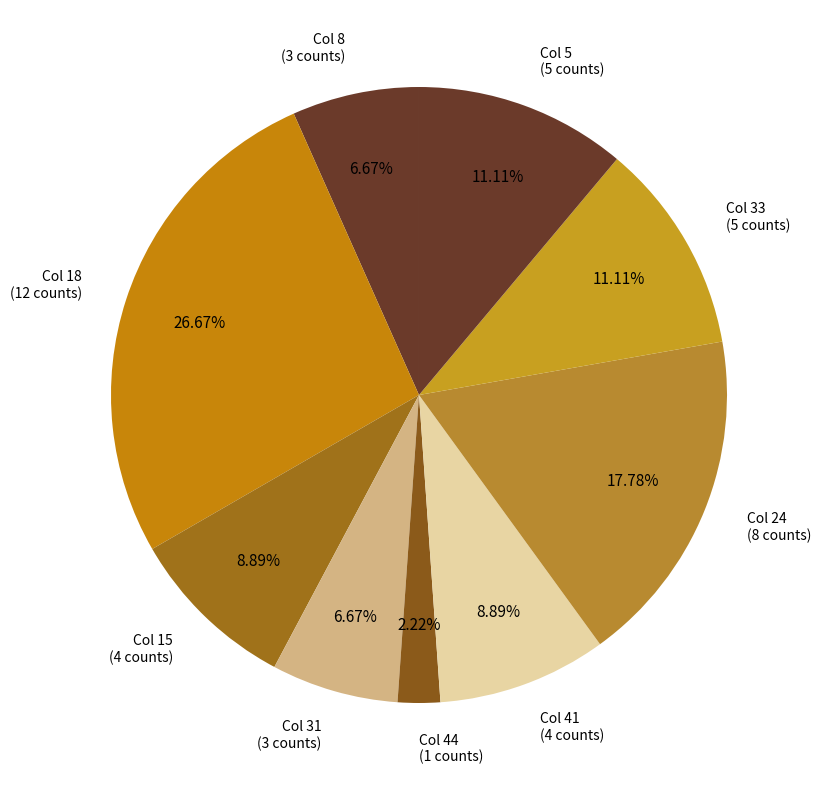

Between Col 41 and Col 18, which is larger?

Col 18